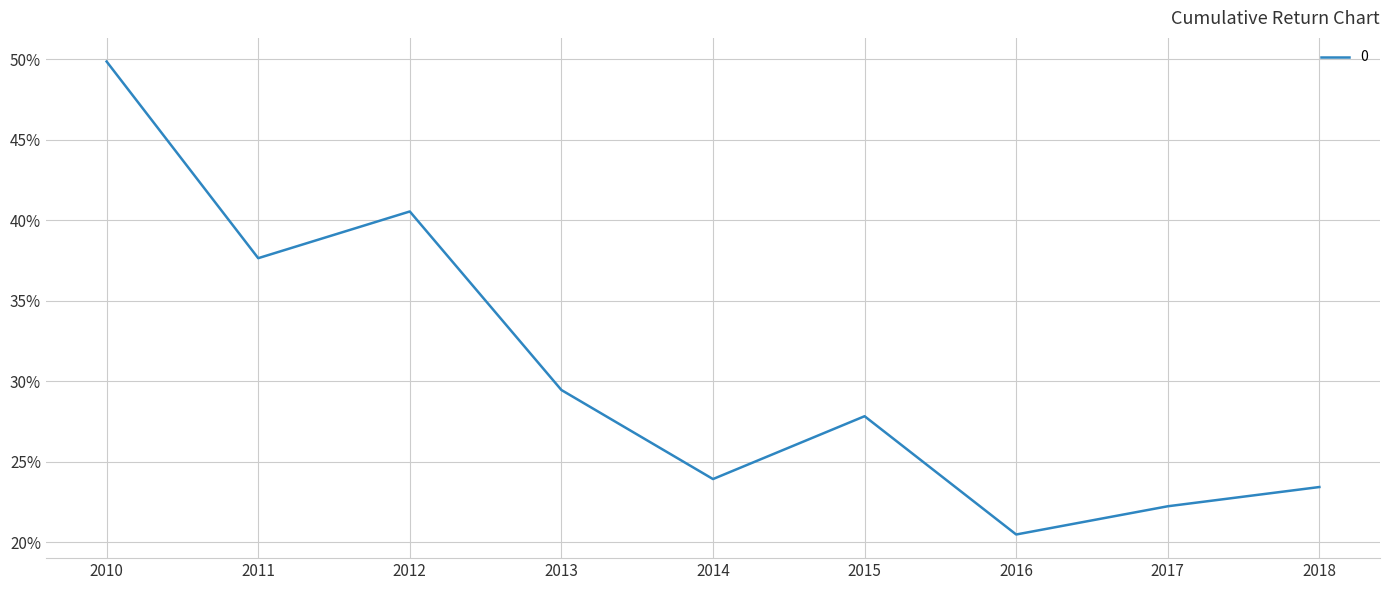

Reading right to left, extract all data points from this chart.

2018=0.2	2017=0.2	2016=0.2	2015=0.3	2014=0.2	2013=0.3	2012=0.4	2011=0.4	2010=0.5